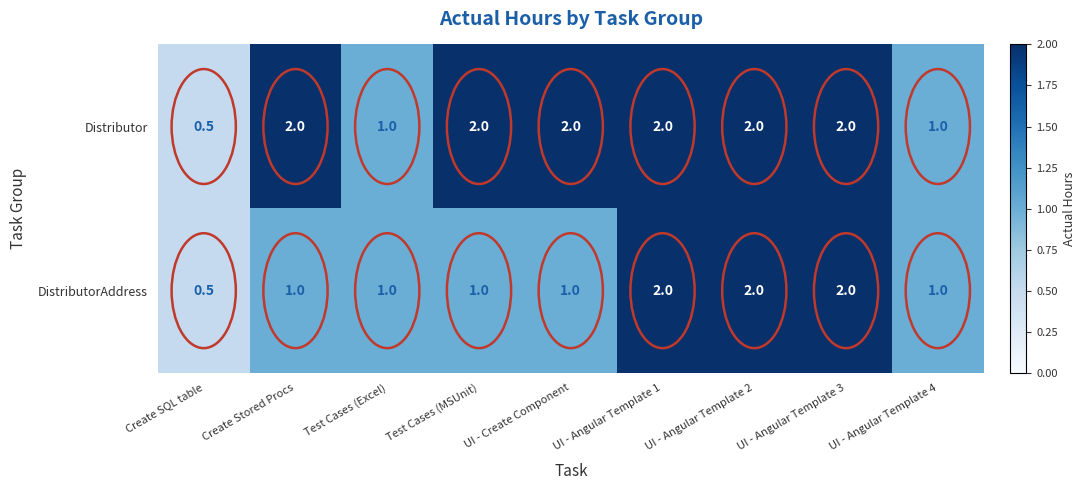

Rank the series by their average value, from lowest to highest.

DistributorAddress, Distributor